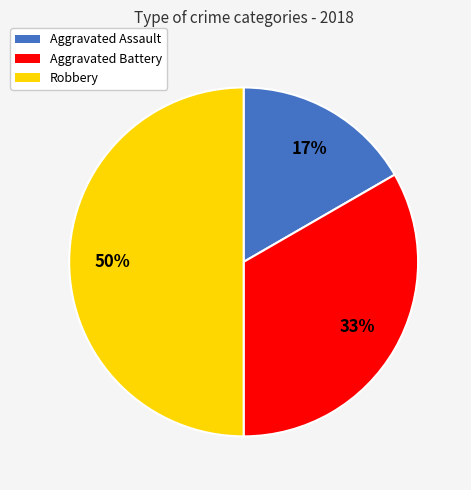

Approximately how many times larger is the value at Aggravated Assault compared to Robbery?

0.3